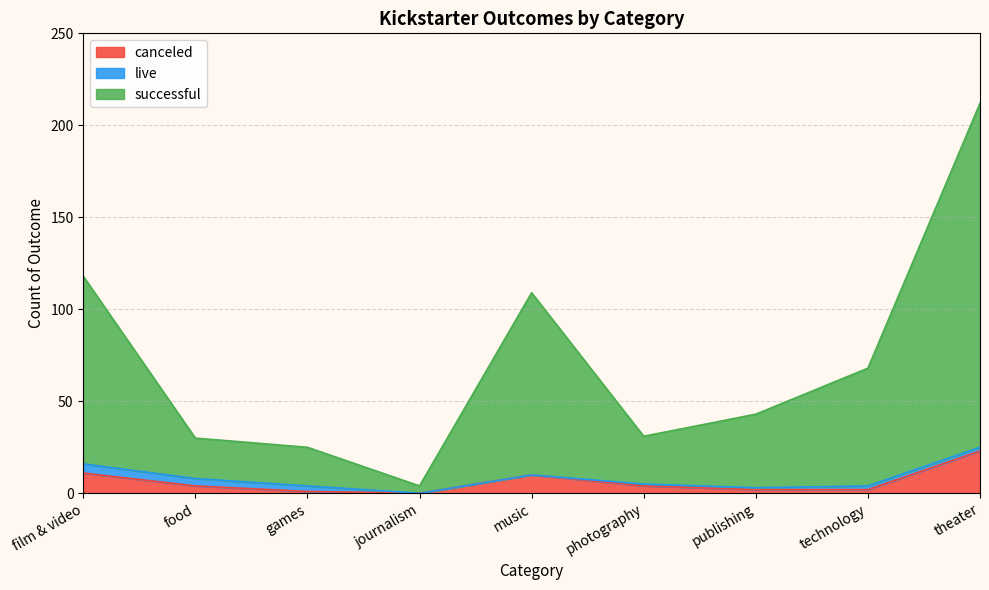

Does the chart display data point markers on the line(s)?

No